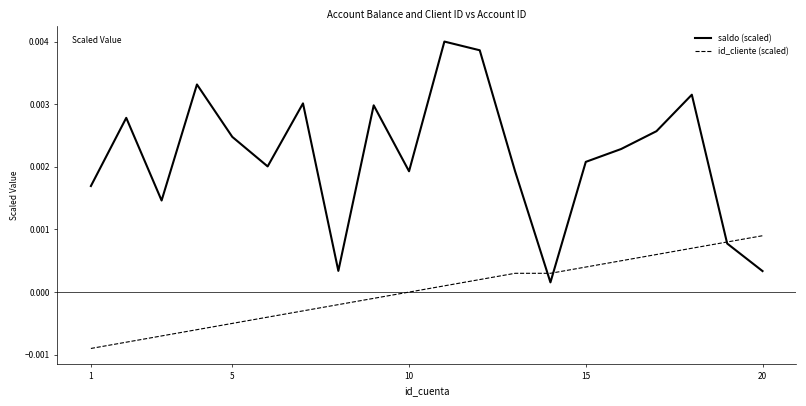

Which series has the largest total across all categories?

saldo (scaled)